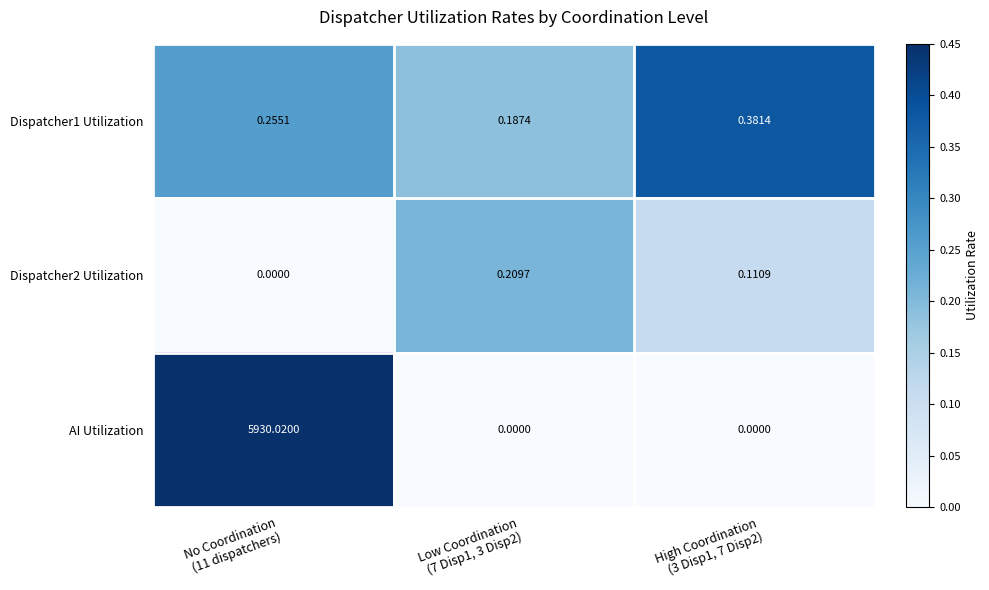

Which series has the largest total across all categories?

AI Utilization